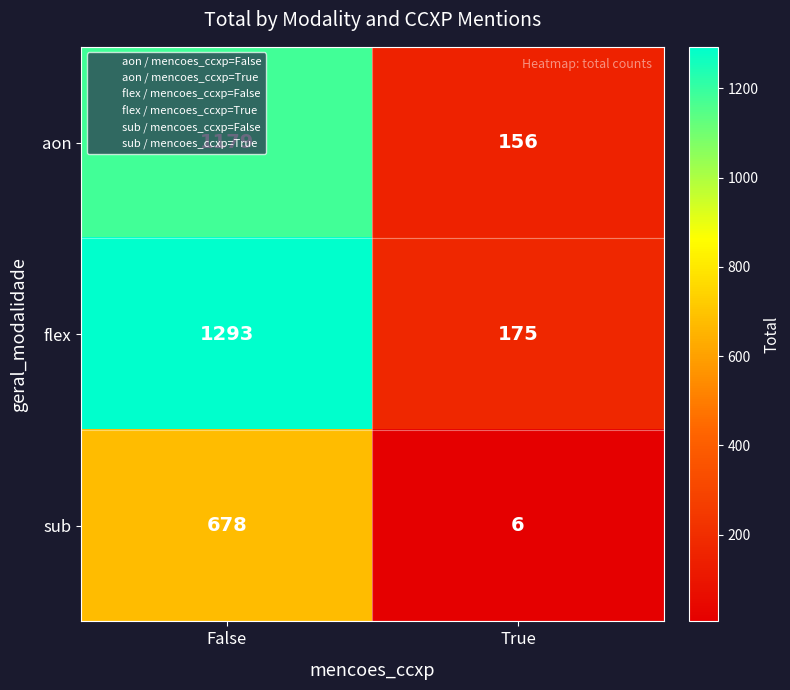

Which label corresponds to the smallest value in the chart?

True